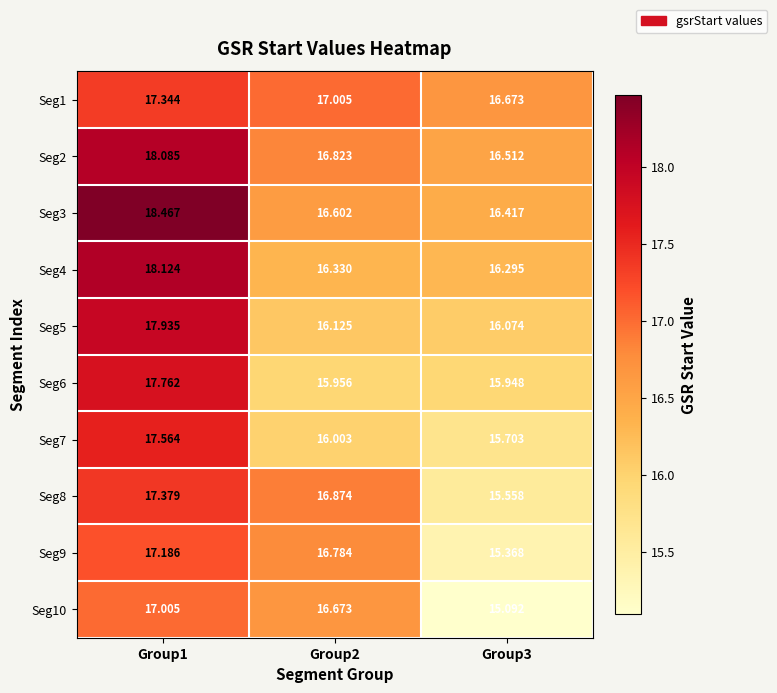

Is the value of Seg8 at Group2 greater than the value of Seg4 at Group3?

Yes